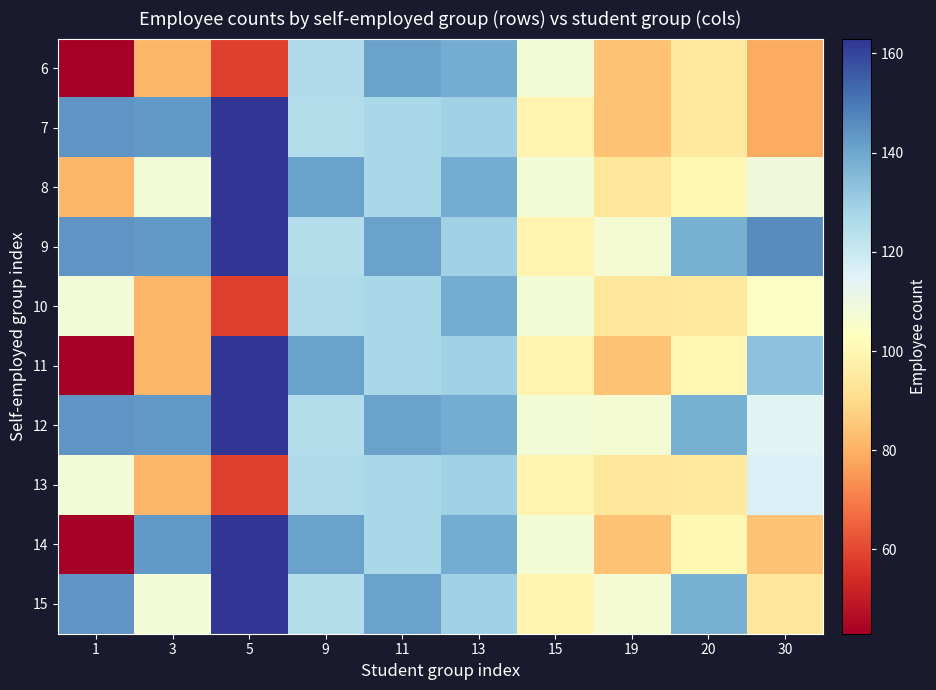

Reading left to right, what are all the values shown in this chart?

6: 1=43	3=81	5=58	9=126	11=141	13=139	15=108	19=84	20=95	30=79
7: 1=144	3=143	5=163	9=125	11=127	13=129	15=99	19=84	20=95	30=79
8: 1=81	3=108	5=163	9=141	11=127	13=139	15=108	19=94	20=100	30=109
9: 1=144	3=143	5=163	9=125	11=141	13=129	15=99	19=107	20=138	30=146
10: 1=108	3=81	5=58	9=126	11=127	13=139	15=108	19=94	20=95	30=104
11: 1=43	3=81	5=163	9=141	11=127	13=129	15=99	19=84	20=100	30=133
12: 1=144	3=143	5=163	9=125	11=141	13=139	15=108	19=107	20=138	30=114
13: 1=108	3=81	5=58	9=126	11=127	13=129	15=99	19=94	20=95	30=116
14: 1=43	3=143	5=163	9=141	11=127	13=139	15=108	19=84	20=100	30=84
15: 1=144	3=108	5=163	9=125	11=141	13=129	15=99	19=107	20=138	30=94